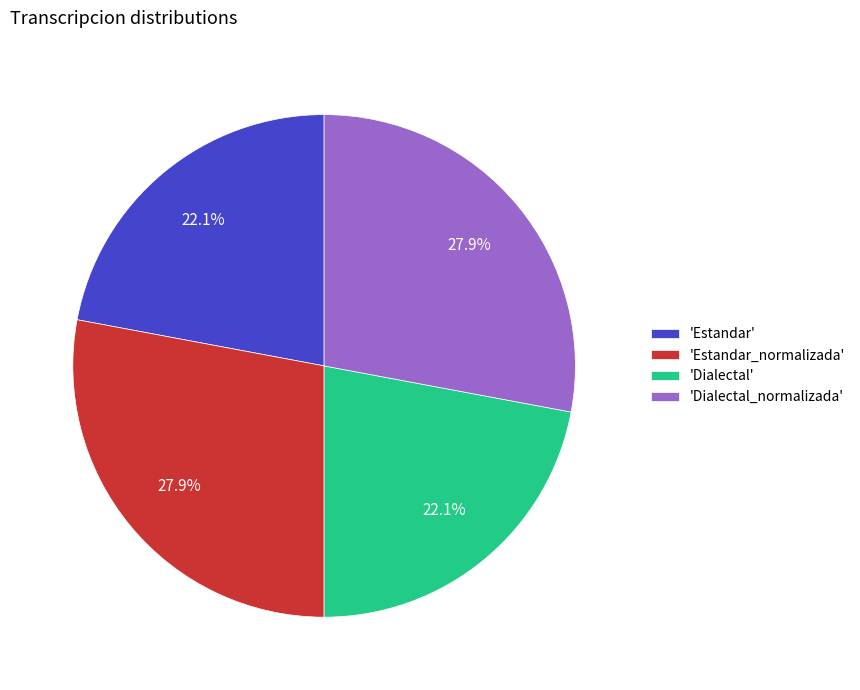

Does any single category account for the majority?

No